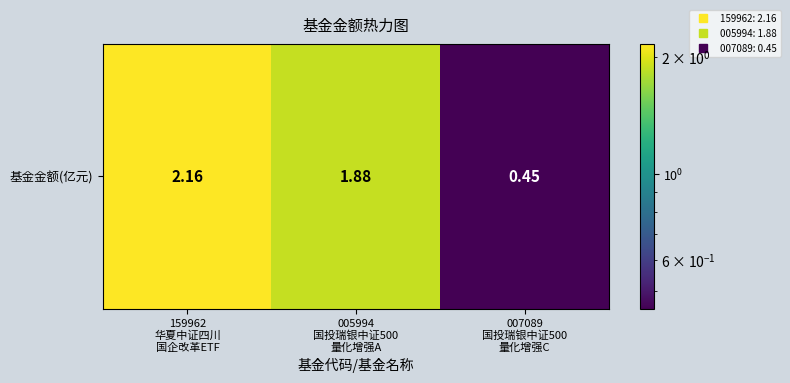

How many data points are less than 1?

1